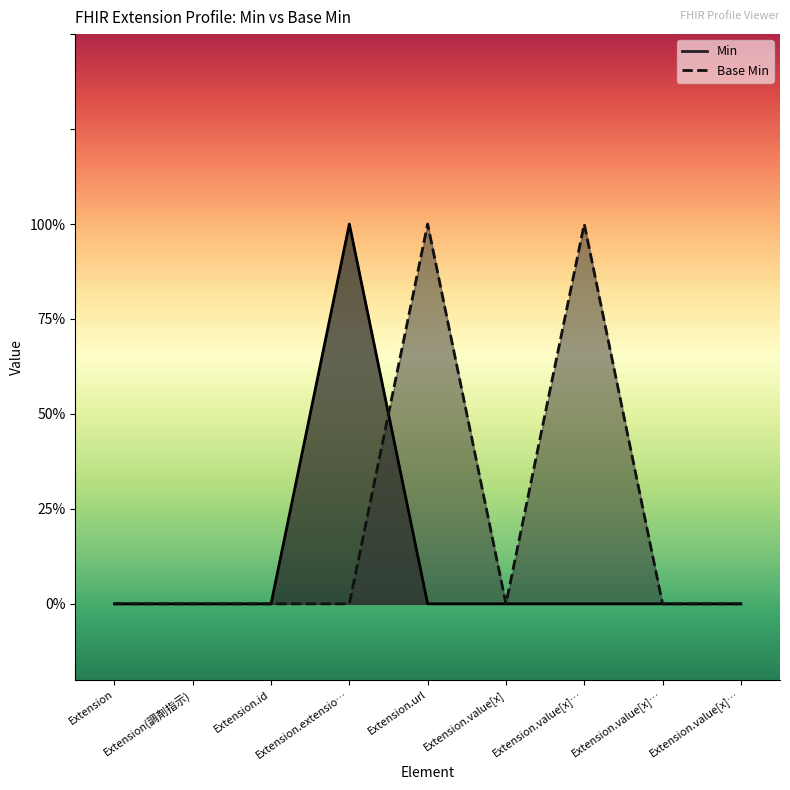

How many values in Base Min are above zero?

2